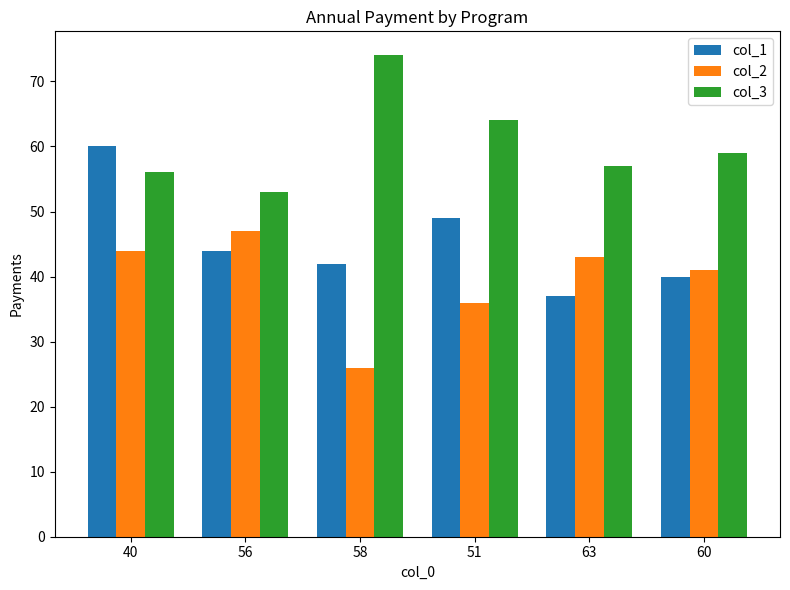

What is the sum of the col_3 values at 56 and 51?

117